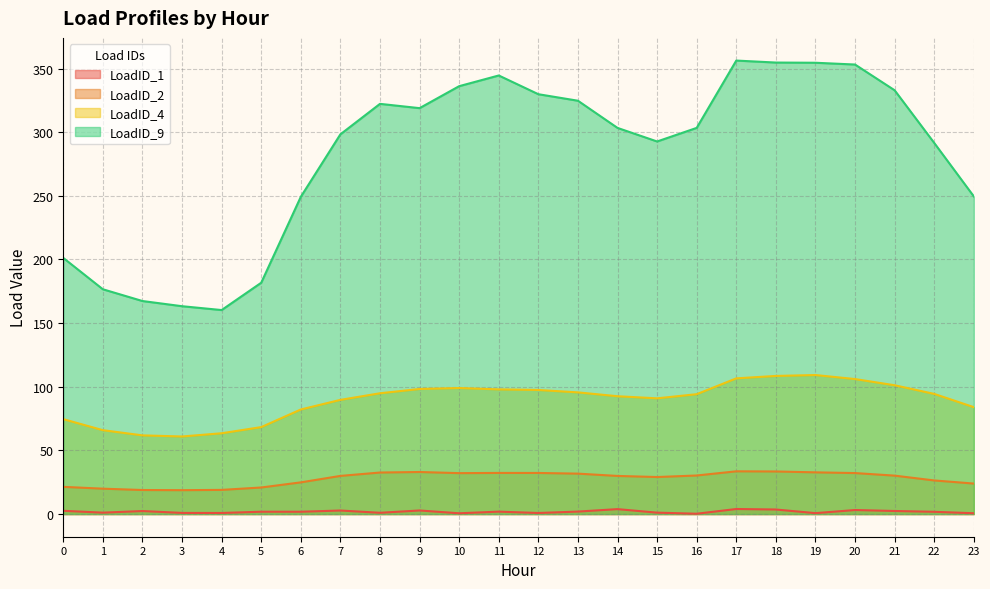

Between 5 and 19, which is larger?

5